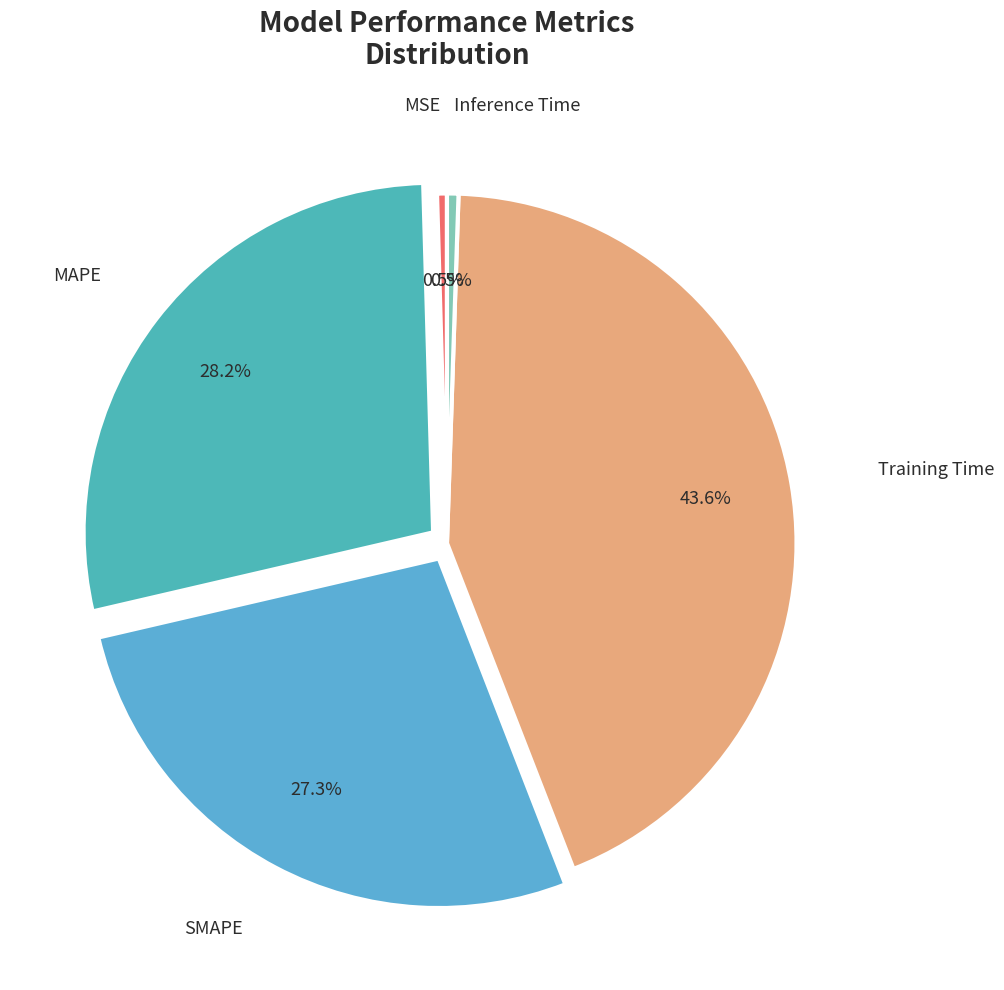

Combined, what portion of the pie is Training Time and SMAPE?

70.8%